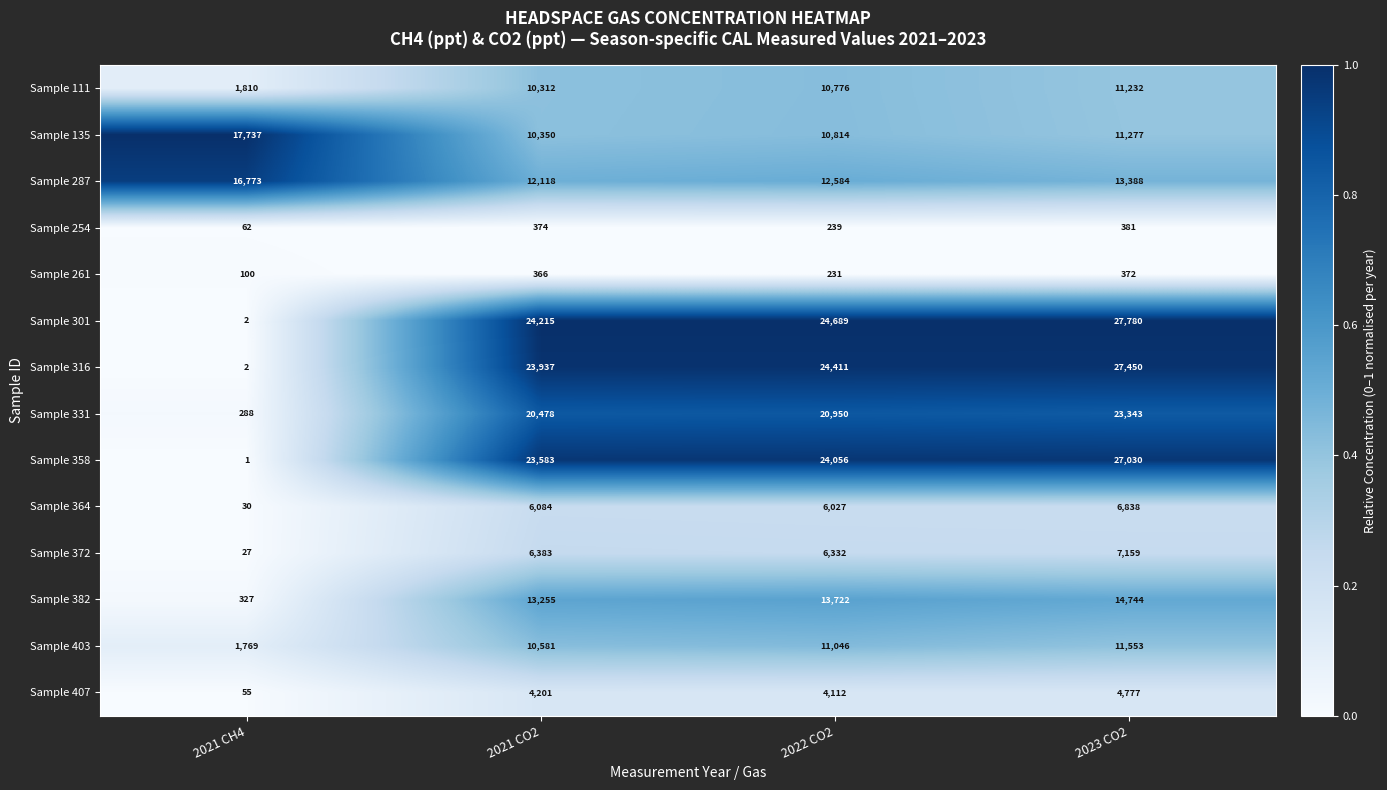

What is the spread (max minus min) of values at 2021 CH4?

17736